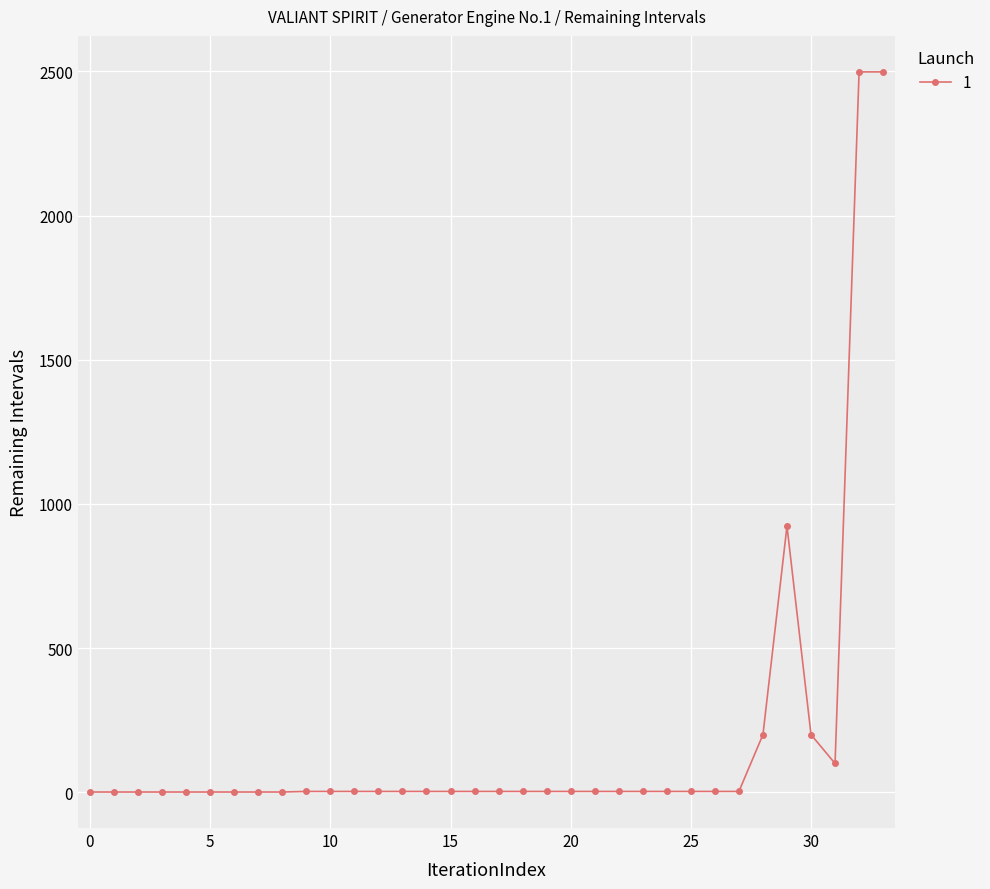

What is the maximum value shown in the chart?

2498